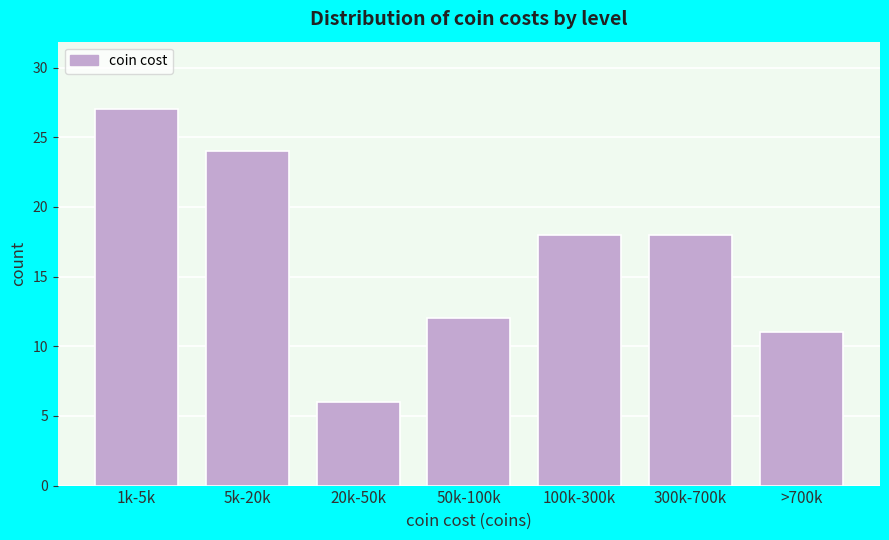

Reading left to right, list all the values displayed in this chart.

1k-5k=27	5k-20k=24	20k-50k=6	50k-100k=12	100k-300k=18	300k-700k=18	>700k=11